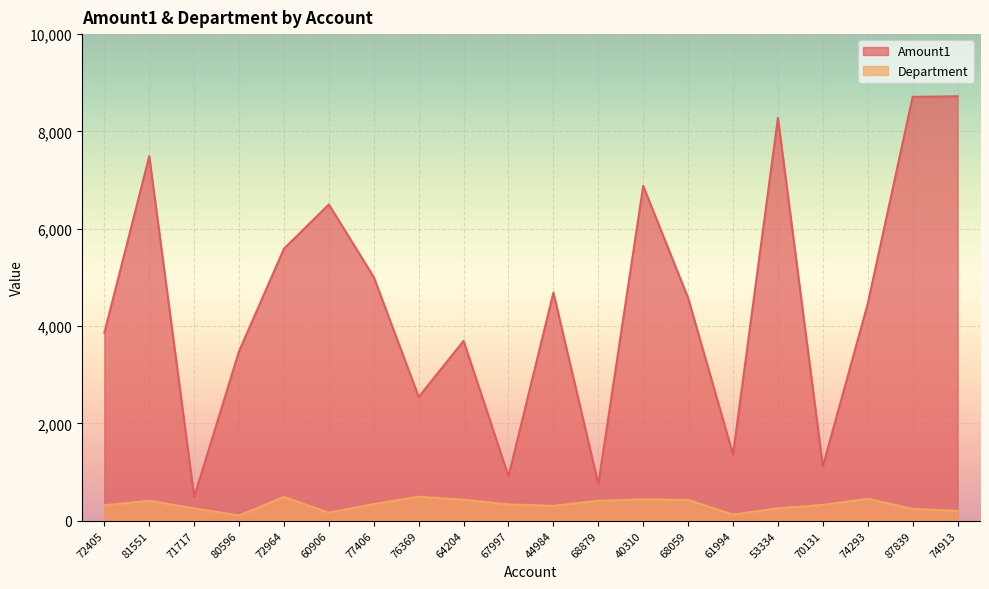

What is the sum of all Amount1 values?

89108